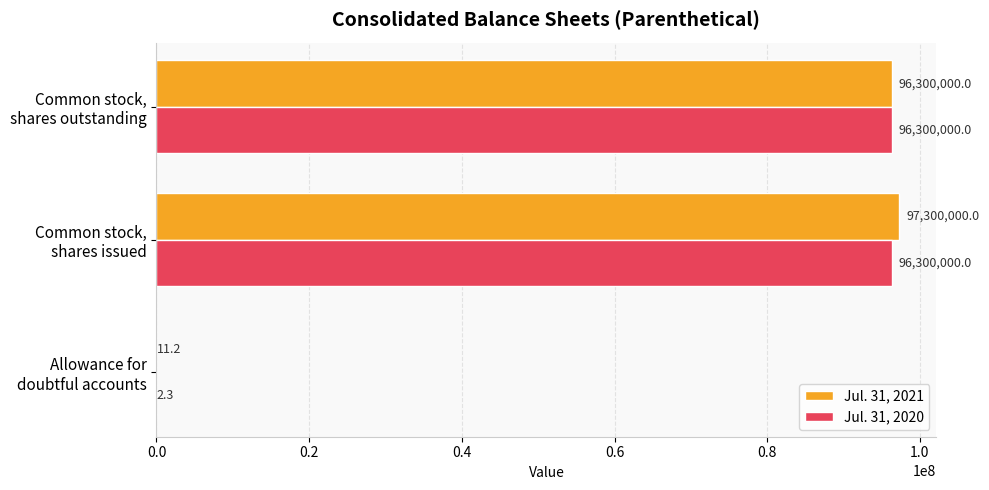

What is the maximum value shown in the chart?

97300000.0